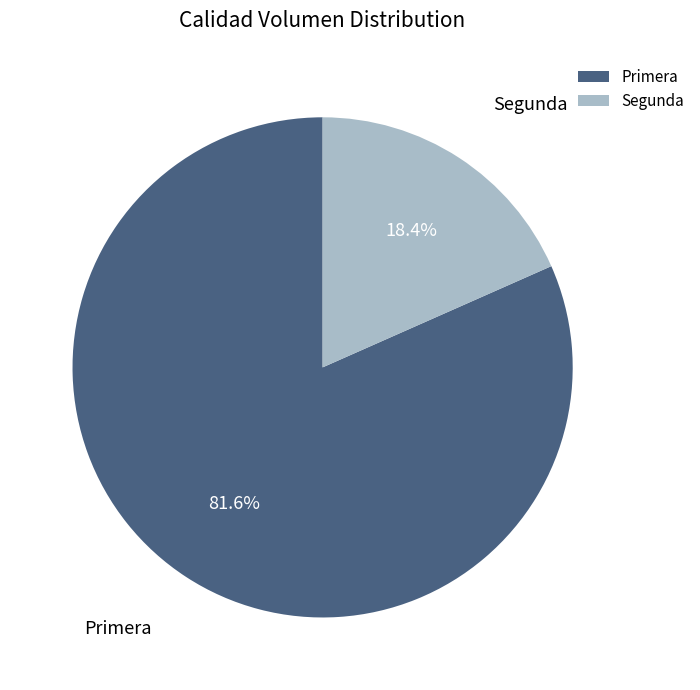

The Segunda slice represents 12% of the pie. True or false?

False